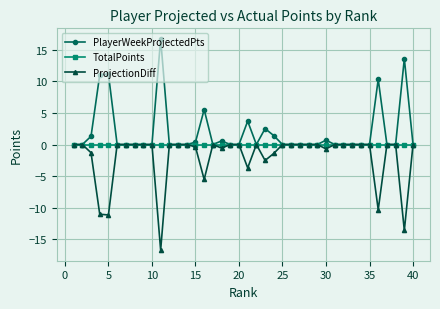

How many data points does each series have?

40